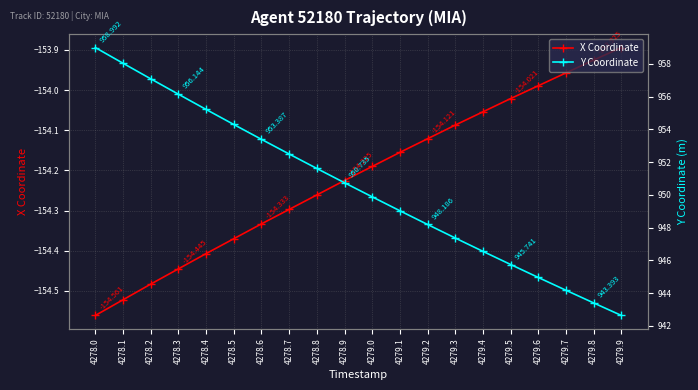

Does the chart display data point markers on the line(s)?

Yes